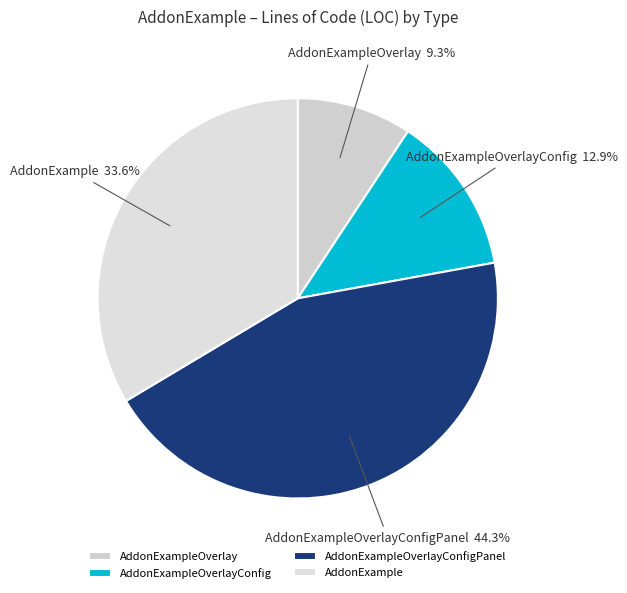

To the nearest percent, what percentage of the pie is AddonExampleOverlayConfigPanel?

44%